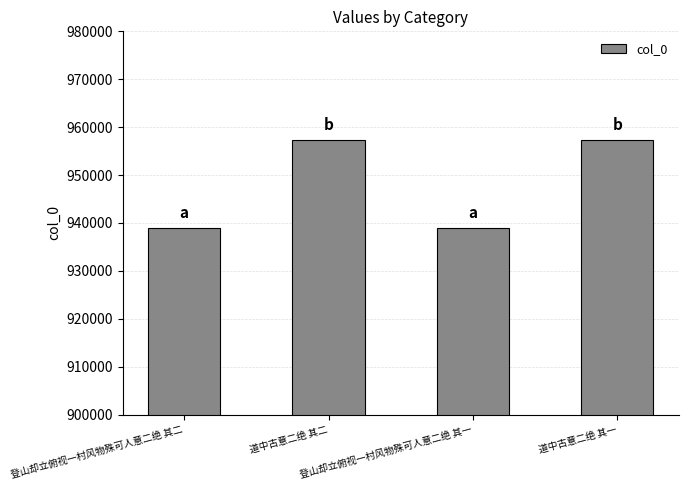

What is the average value?

948136